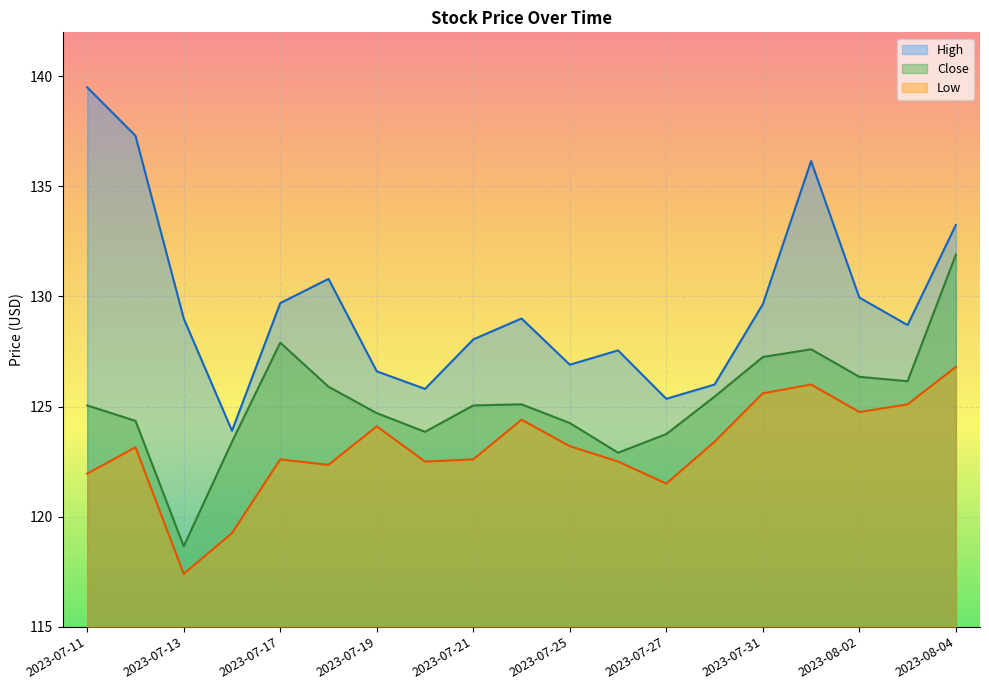

List the labels in order of Low value, largest first.

2023-08-04, 2023-08-01, 2023-07-31, 2023-08-03, 2023-08-02, 2023-07-24, 2023-07-19, 2023-07-28, 2023-07-25, 2023-07-12, 2023-07-17, 2023-07-21, 2023-07-20, 2023-07-26, 2023-07-18, 2023-07-11, 2023-07-27, 2023-07-14, 2023-07-13